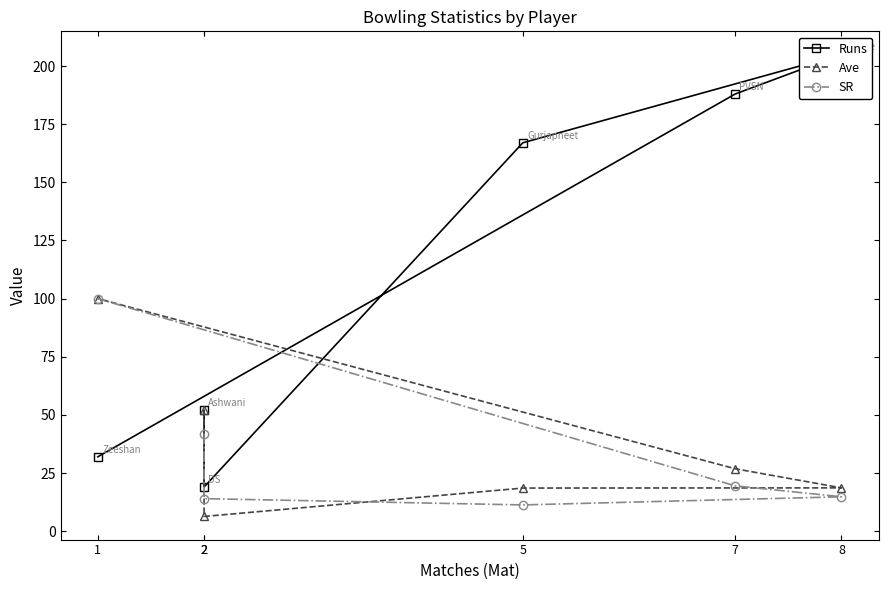

Which has a higher value, 5 or 2?

5